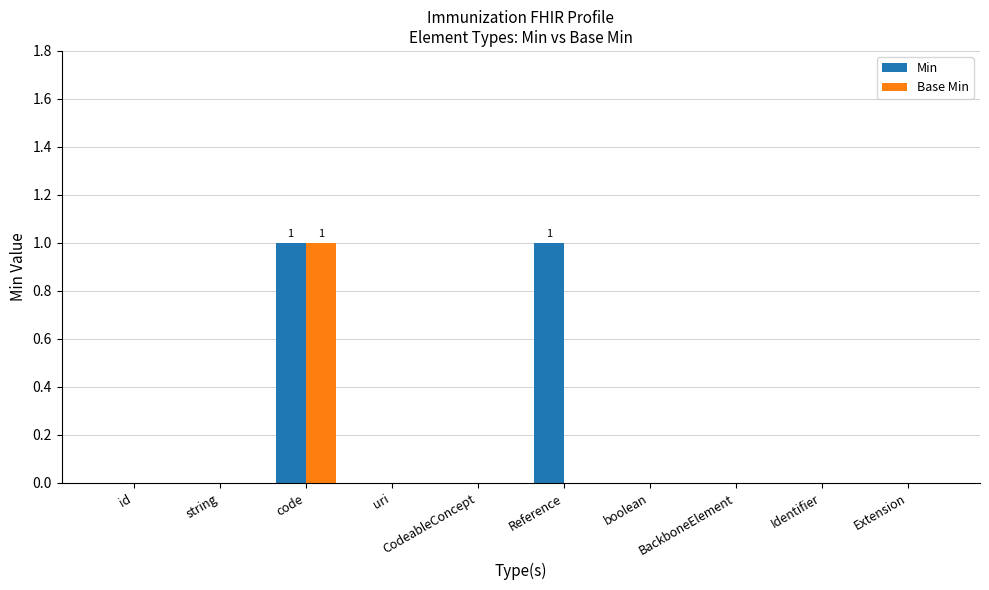

Count the Min values in the range 0 to 1.

10